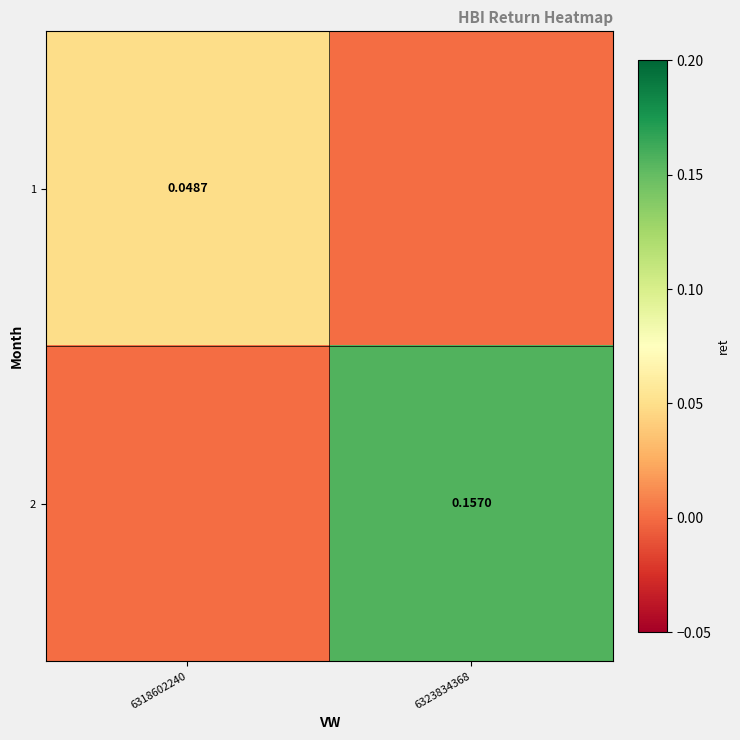

Is it true that 2 equals 0.1 at 6323834368?

False